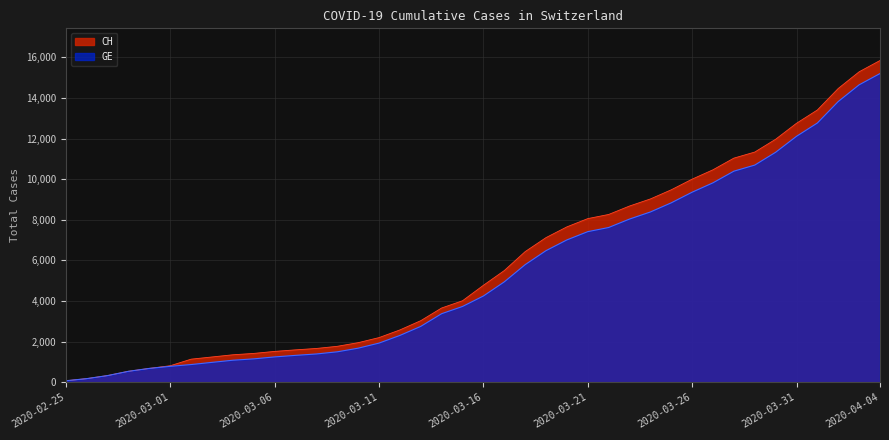

How many values in the CH series exceed 4775?

19